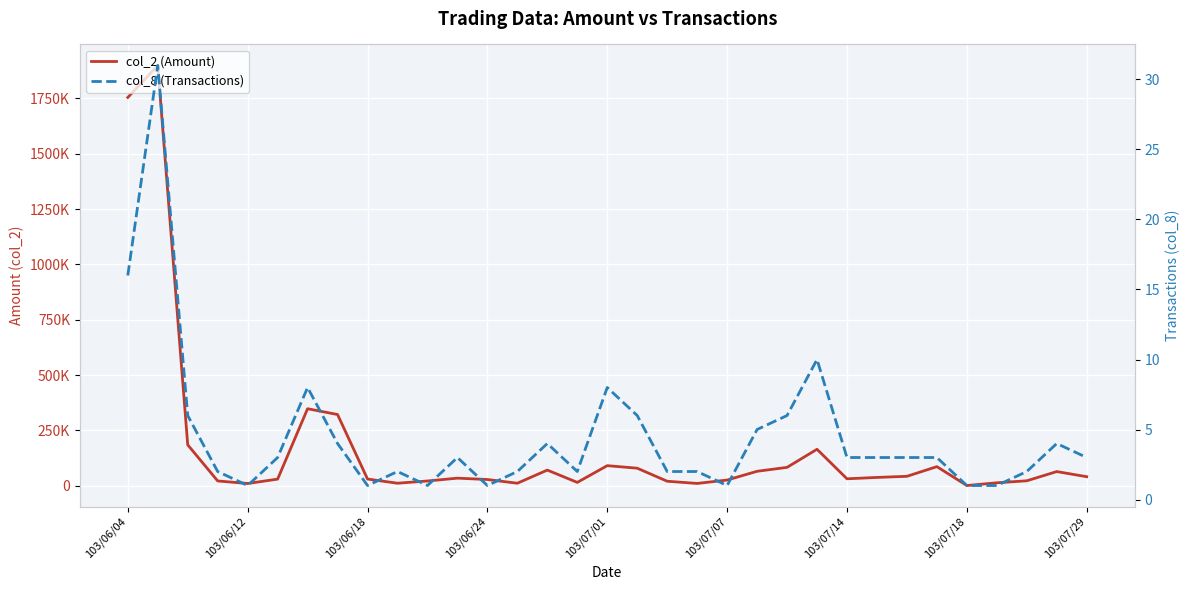

Does the chart display data point markers on the line(s)?

No